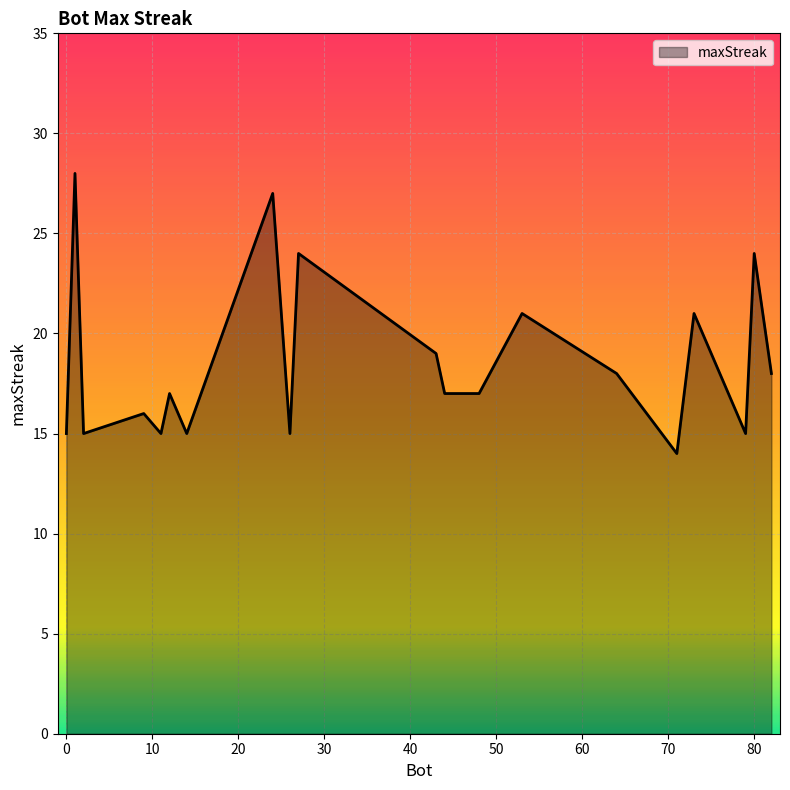

What is the minimum value shown in the chart?

14